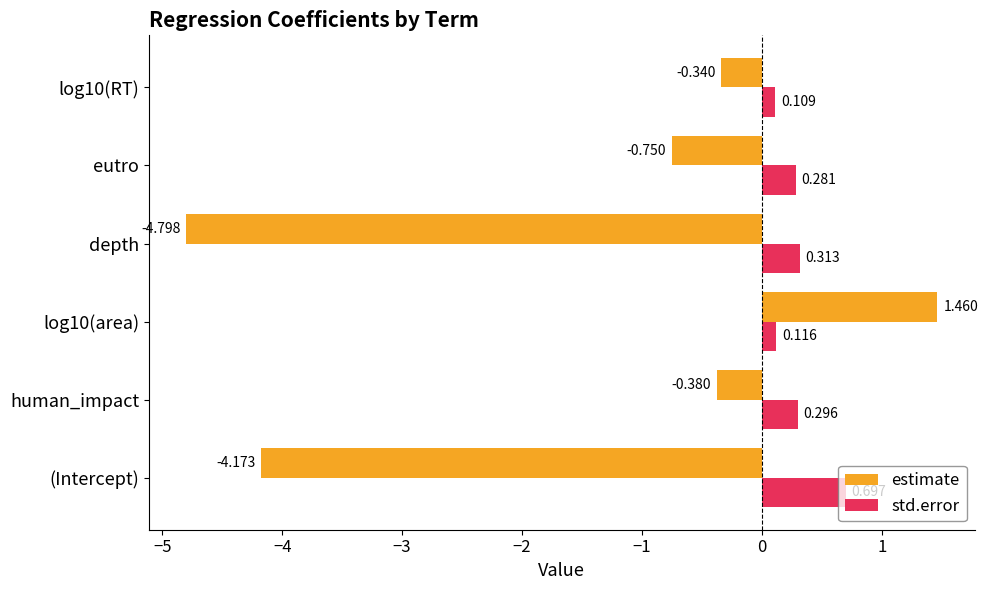

Which series has the largest range (max minus min)?

estimate